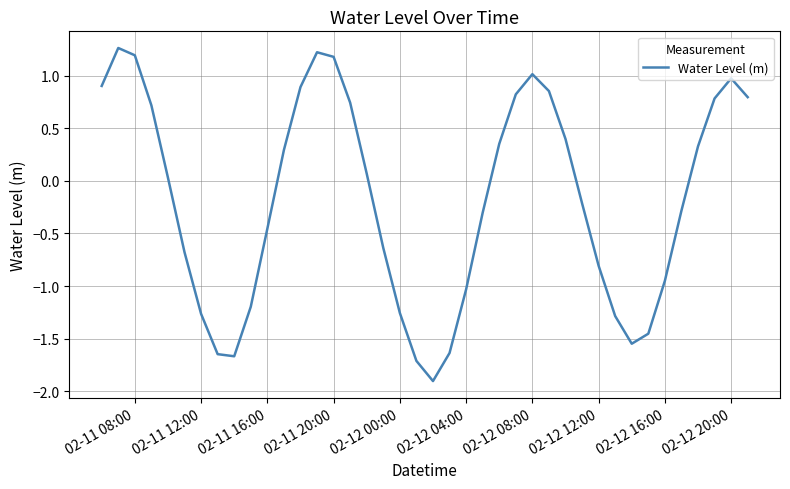

What is the difference between the maximum and minimum values?

3.2